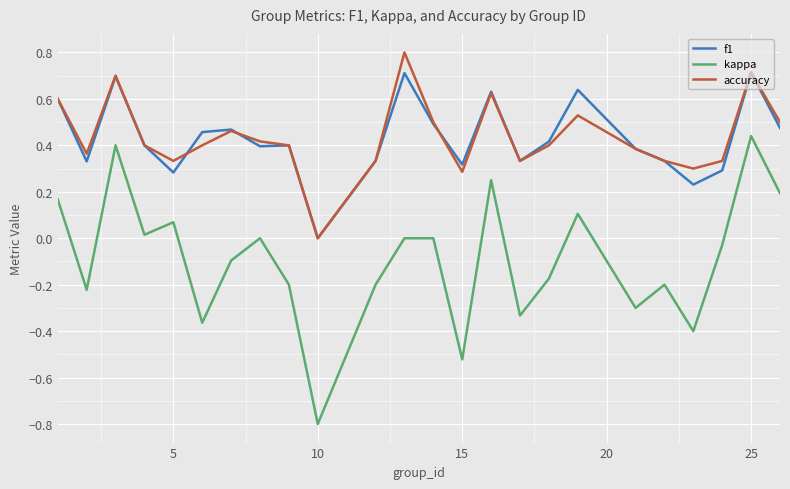

What is the smallest value displayed?

-0.8